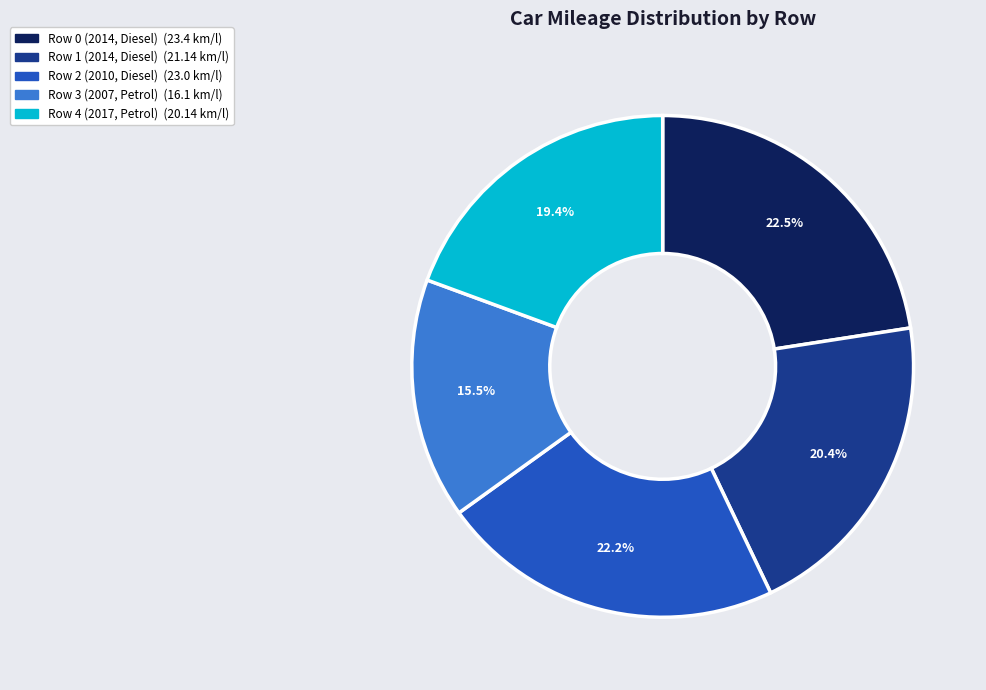

The Row 4 (2017, Petrol) slice represents 26% of the pie. True or false?

False